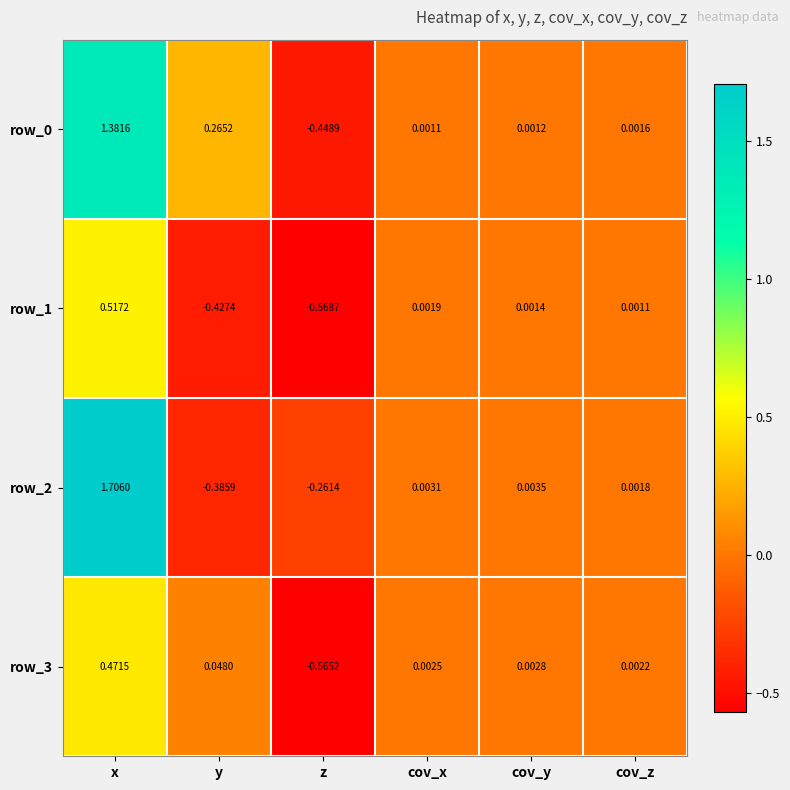

Which category has the highest value in the row_3 series?

x